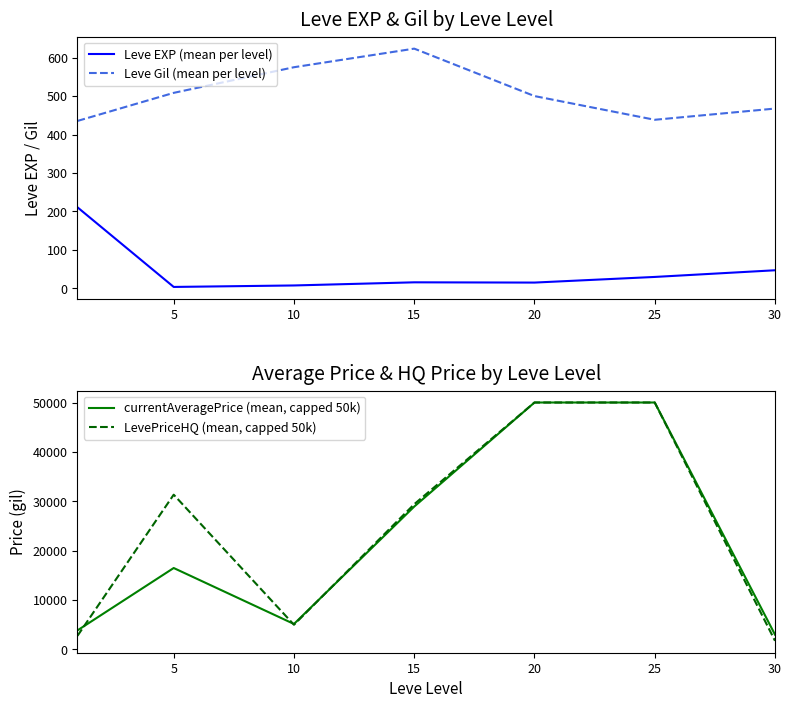

What are all the series names shown in the legend?

Leve EXP (mean per level), Leve Gil (mean per level), currentAveragePrice (mean, capped 50k), LevePriceHQ (mean, capped 50k)